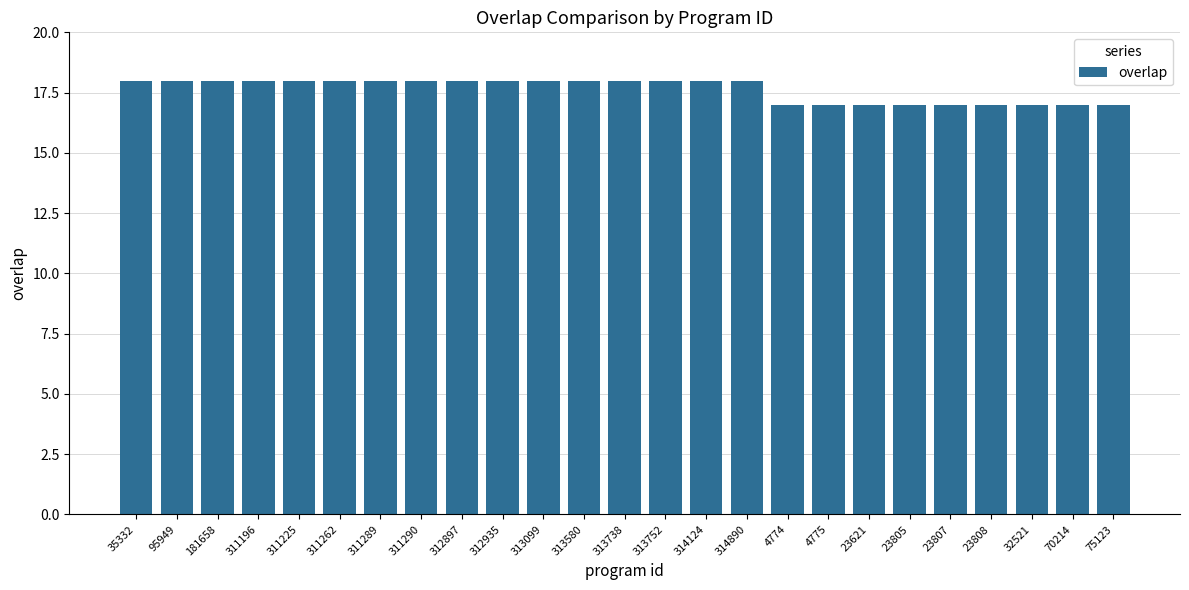

Count the values in the range 17 to 18.

25